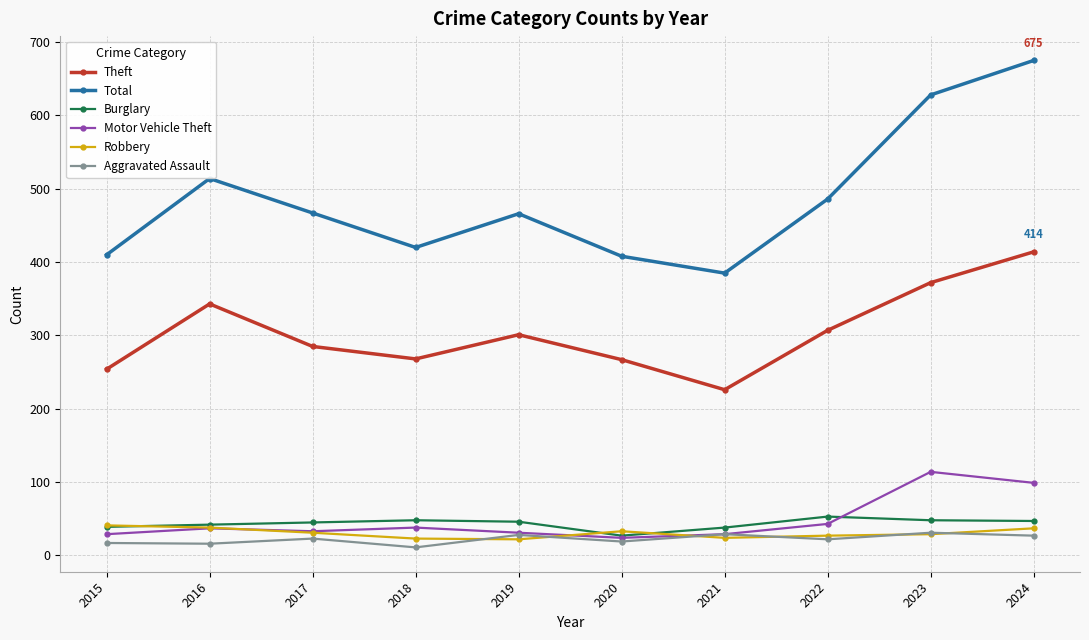

True or false: Motor Vehicle Theft has more than 0 points higher than both neighbors.

True